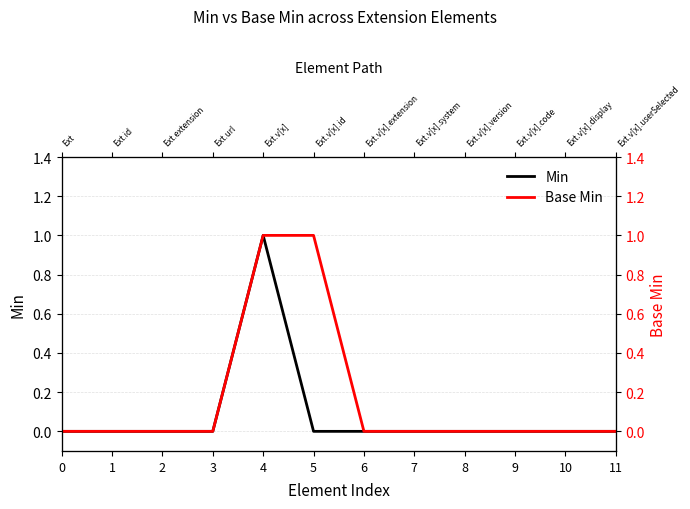

True or false: Base Min has a value of -1 at 2.

False